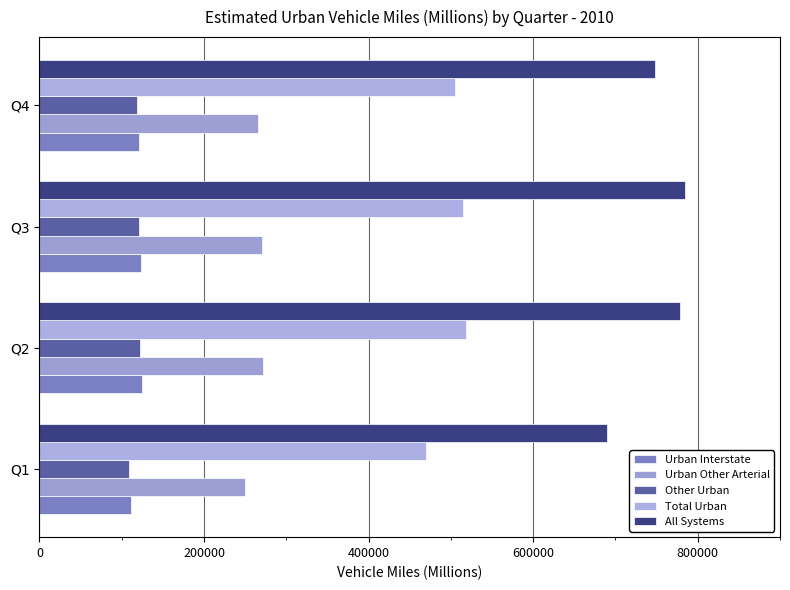

Which label corresponds to the smallest value in the chart?

Q1